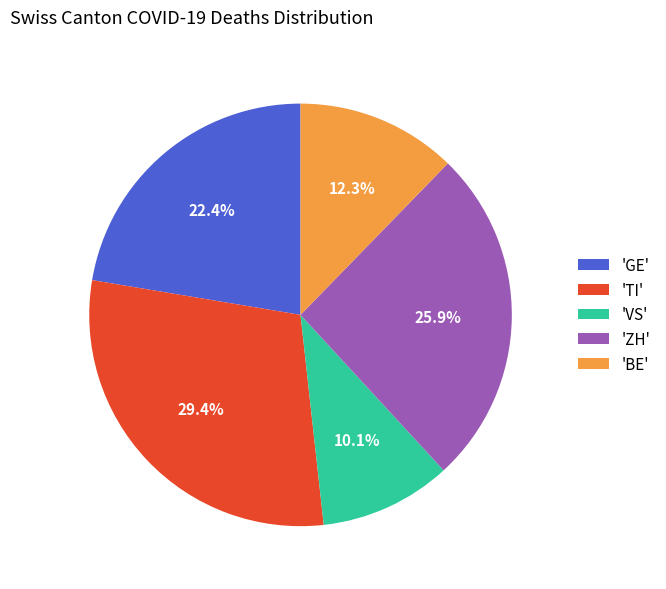

Combined, do 'GE' and 'BE' account for over 50%?

No